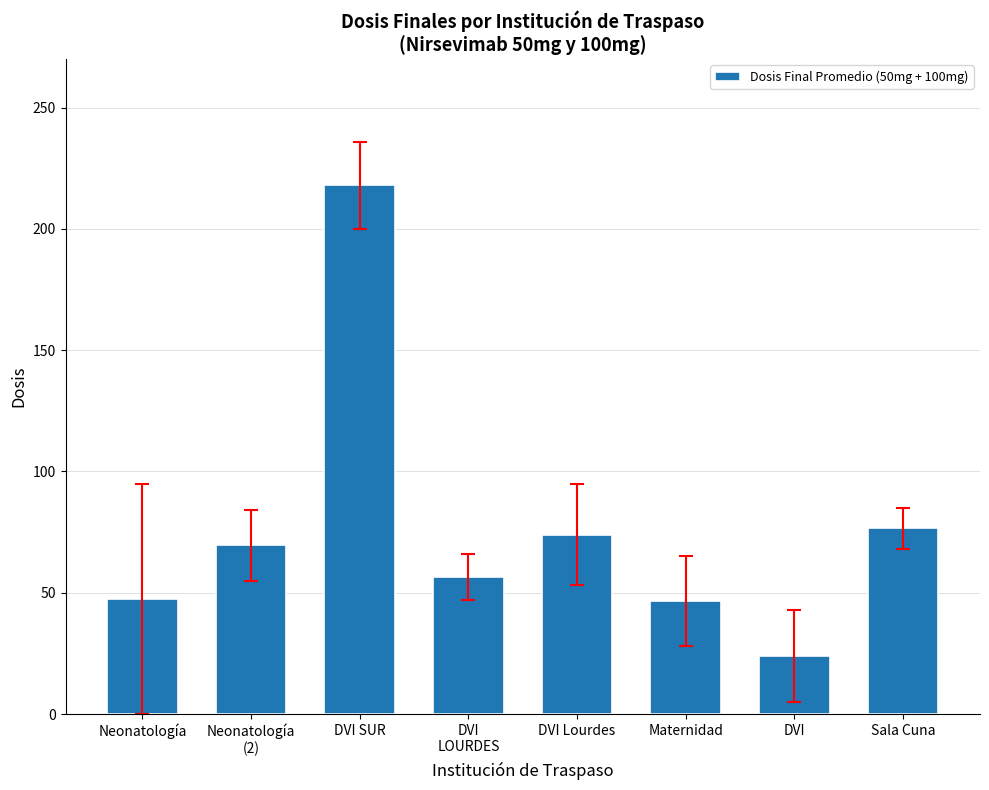

What is the ratio of the value at DVI Lourdes to the value at Neonatología?

1.6